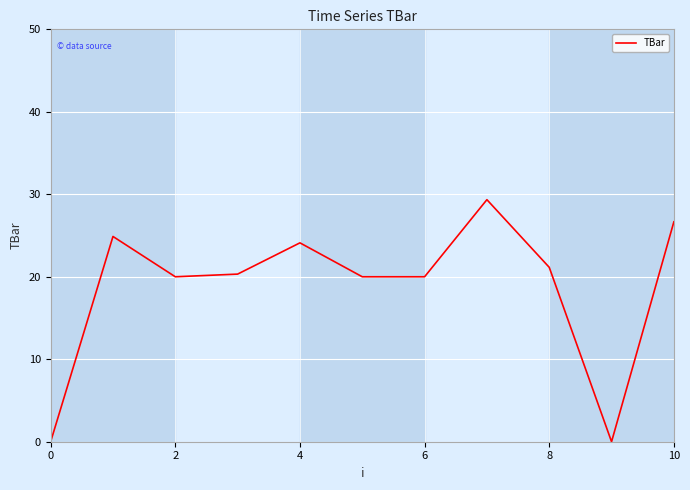

What is the difference between the maximum and minimum values?

29.3